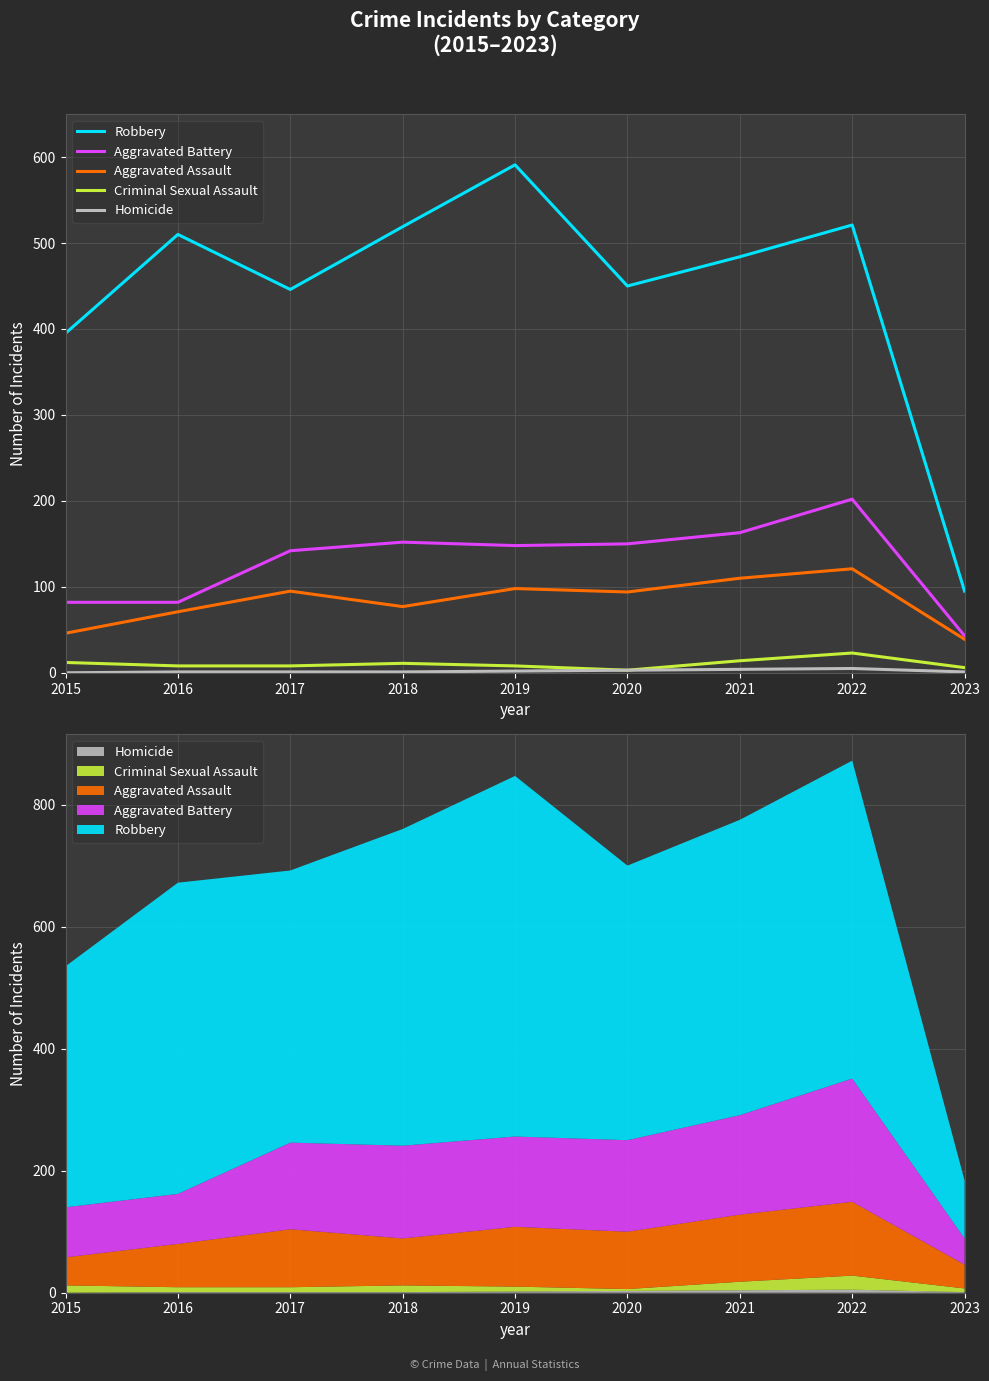

Between 2020 and 2017, which is larger?

2020